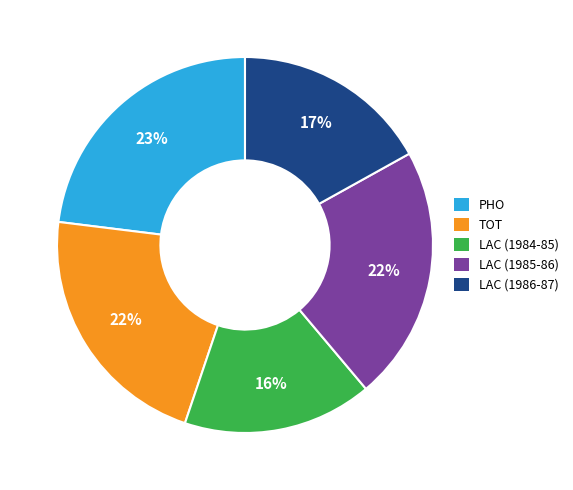

Is there any slice that represents more than half of the pie?

No